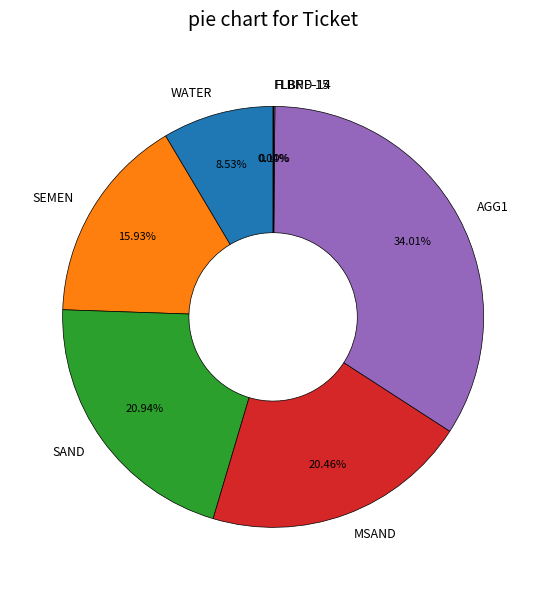

To the nearest percent, what percentage of the pie is AGG1?

34%